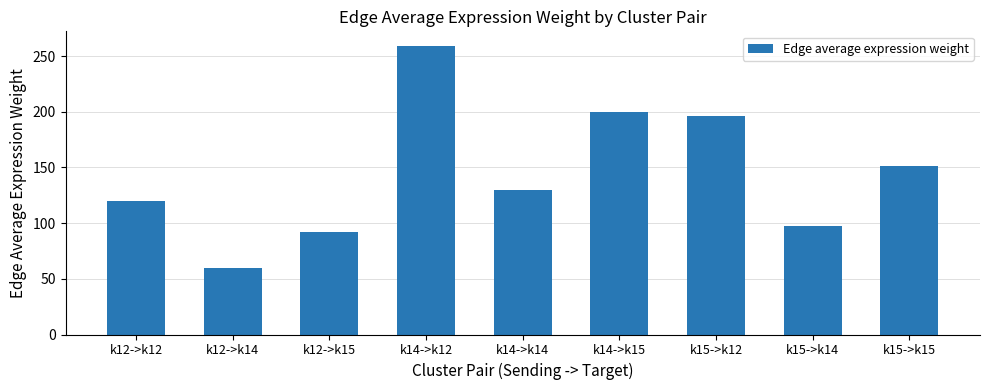

Approximately how many times larger is the value at k12->k15 compared to k14->k15?

0.5